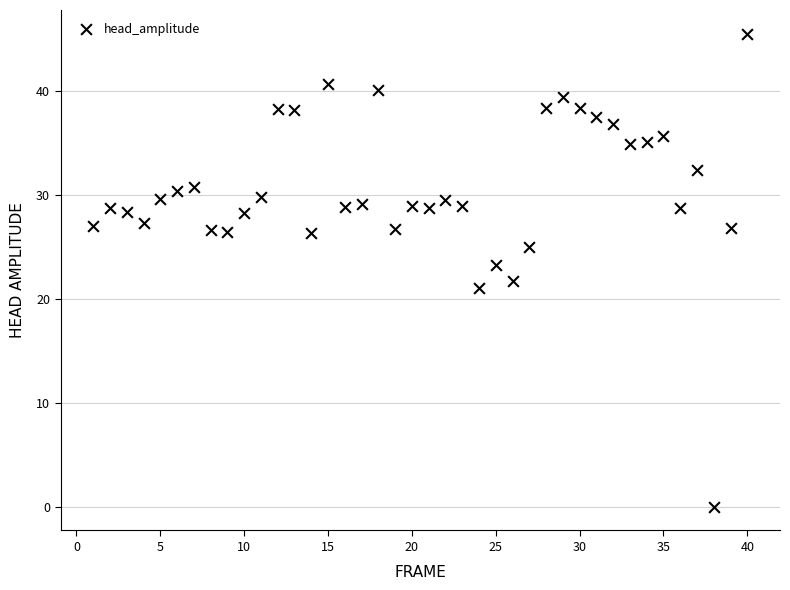

What is the range of X values (max minus min)?

39.0